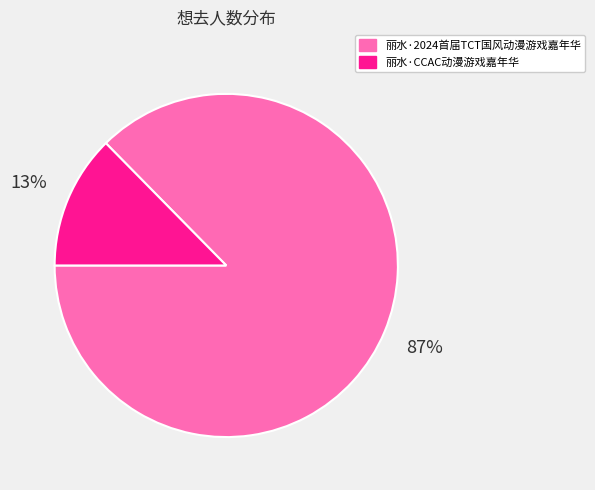

Which category has the smallest portion of the pie?

丽水·CCAC动漫游戏嘉年华